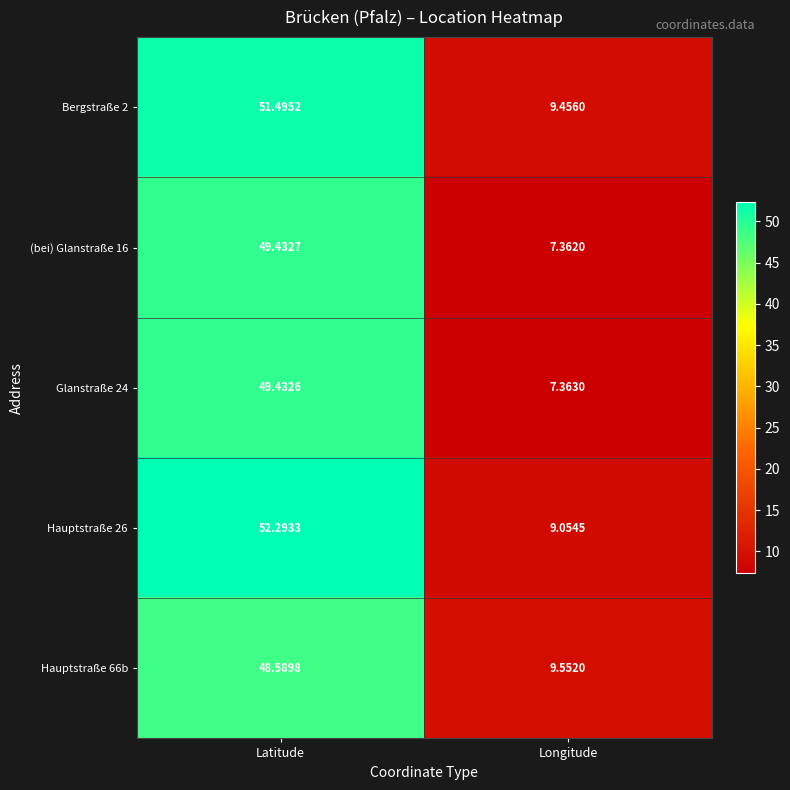

How many data points in Glanstraße 24 are above 49?

1